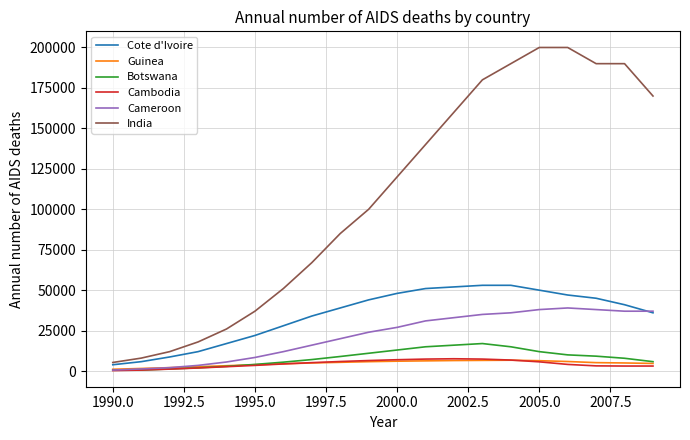

True or false: India and Cambodia cross at least once.

False